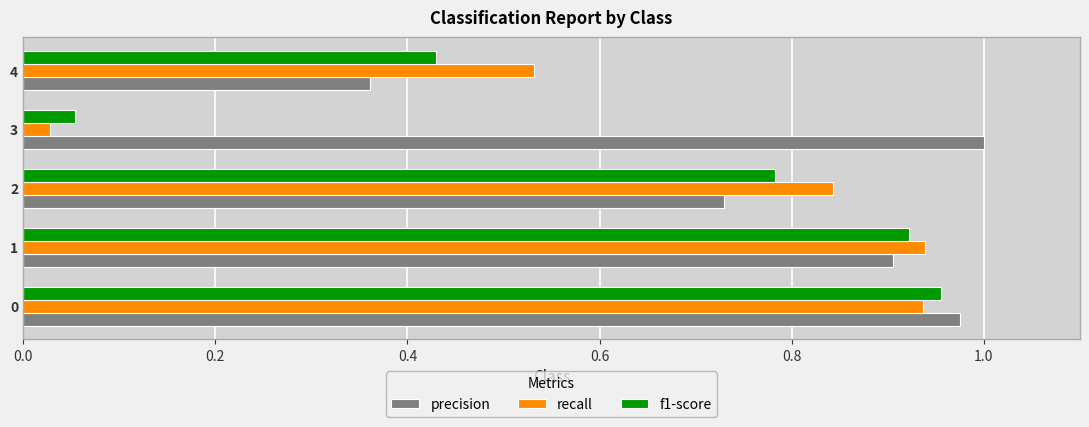

At which label does precision reach its minimum?

4